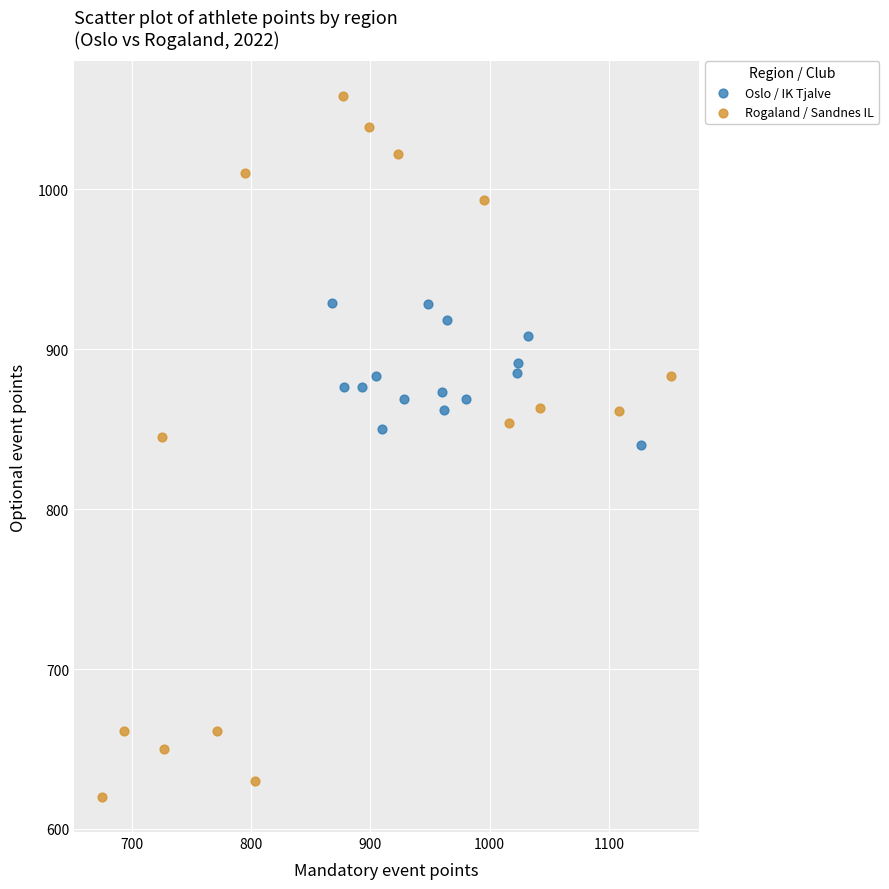

Which series reaches the minimum Y coordinate?

Rogaland / Sandnes IL